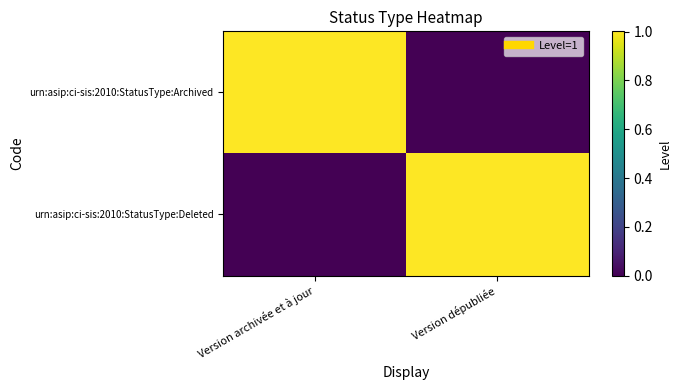

What is the spread (max minus min) of values at Version archivée et à jour?

1